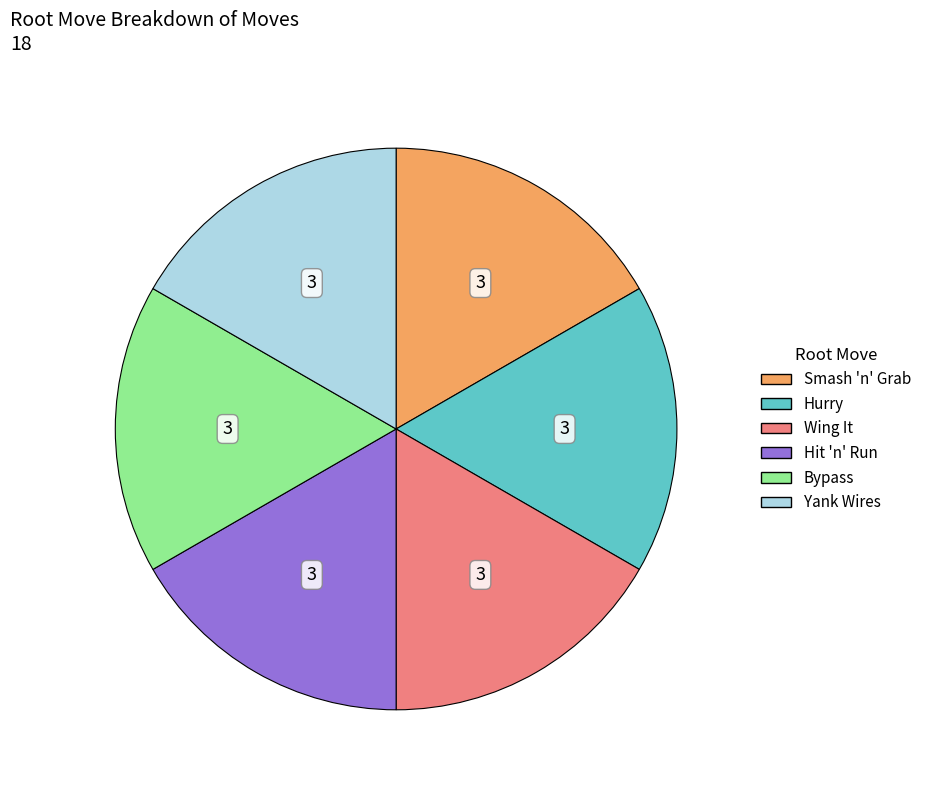

Is there any slice that represents more than half of the pie?

No